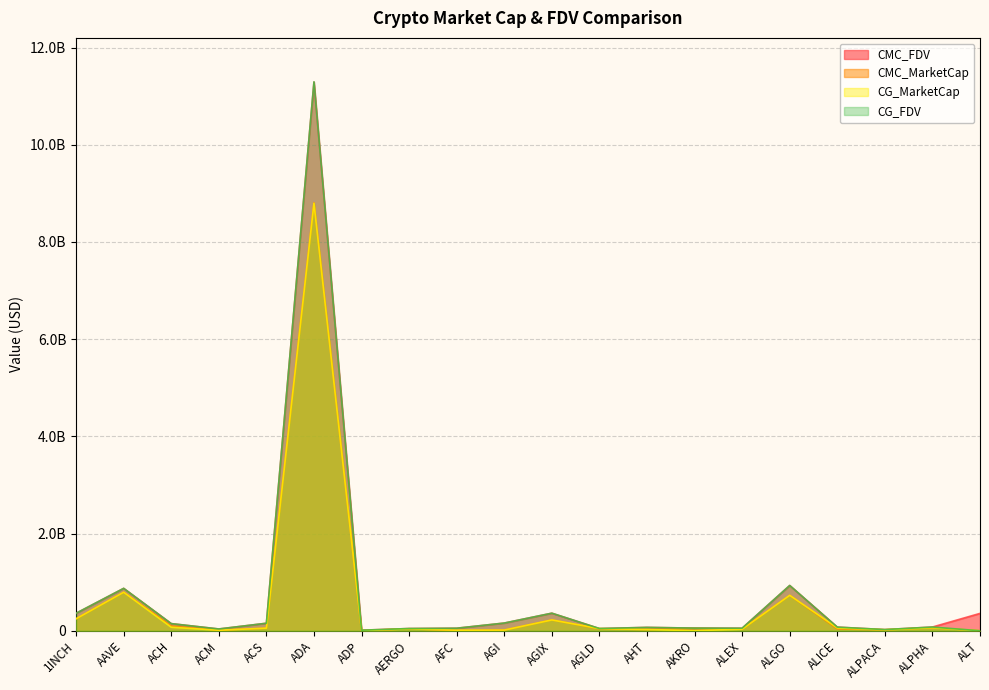

What is the spread (max minus min) of values at ALPHA?

13667574.0